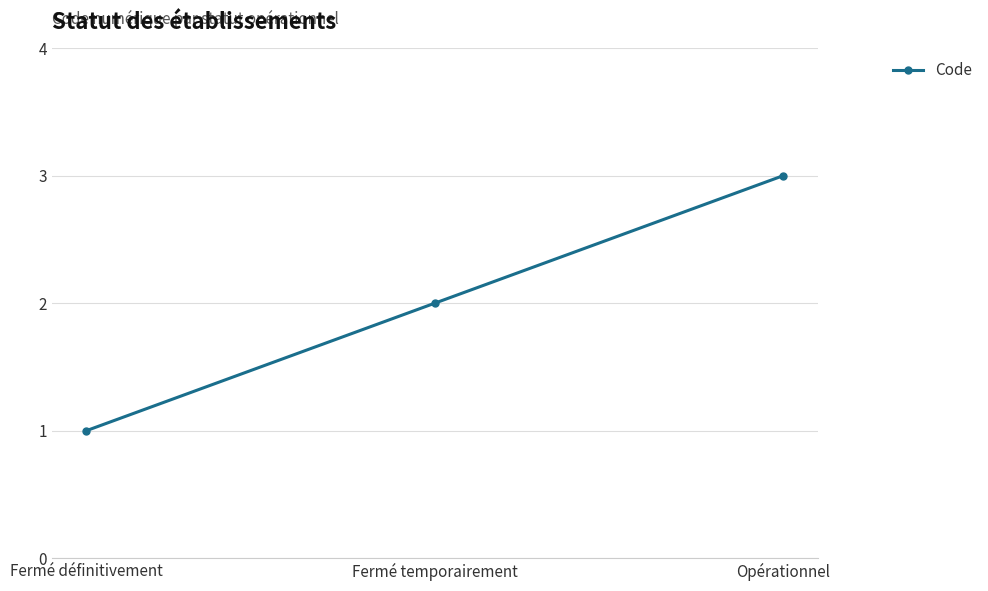

Where is the data nearest to the value 2?

Fermé temporairement